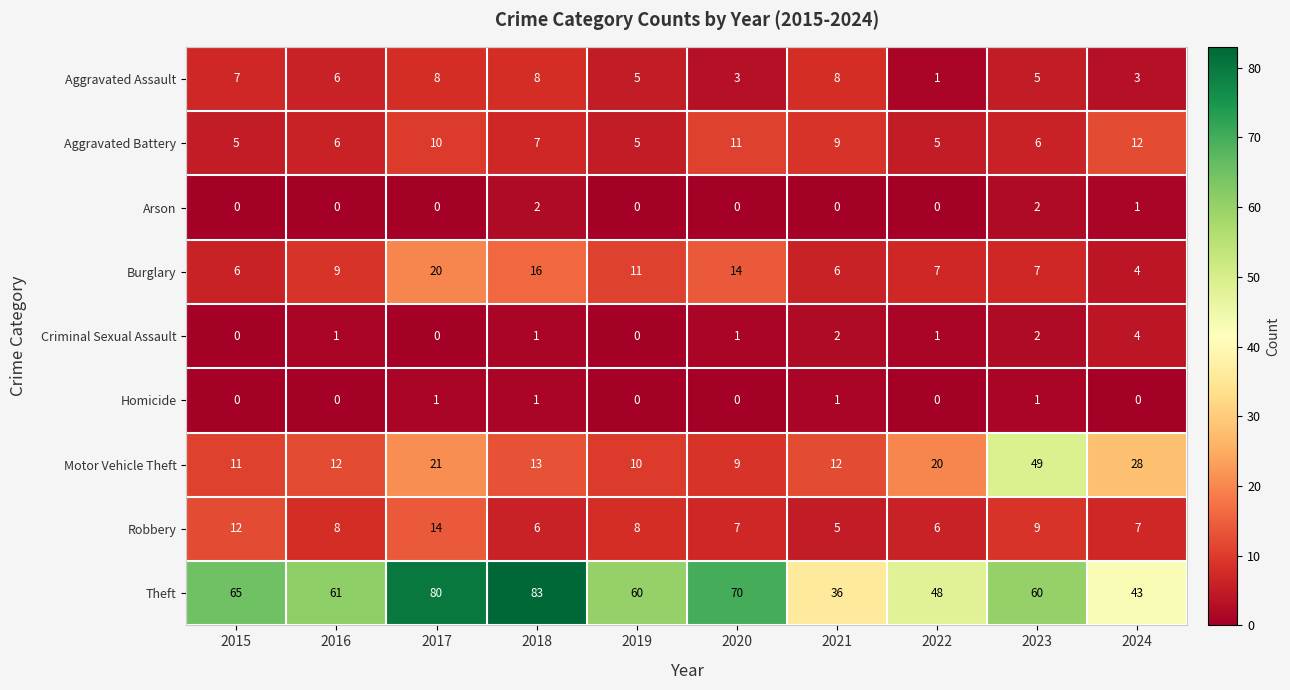

The value of Aggravated Assault at 2023 is 5. True or false?

True